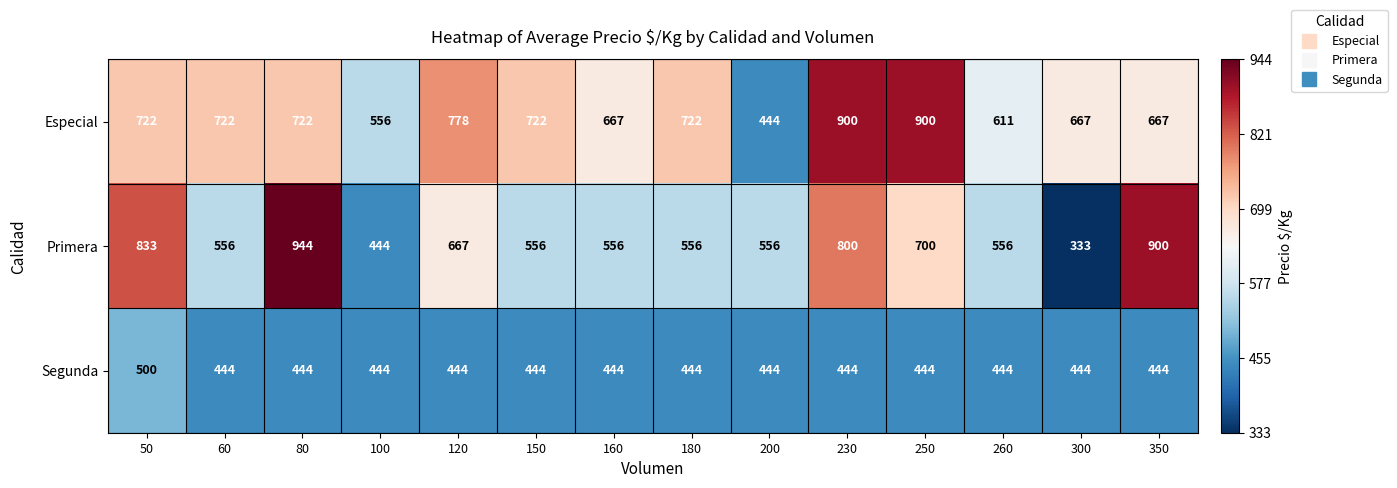

List the series in order of their overall mean, lowest first.

Segunda, Primera, Especial